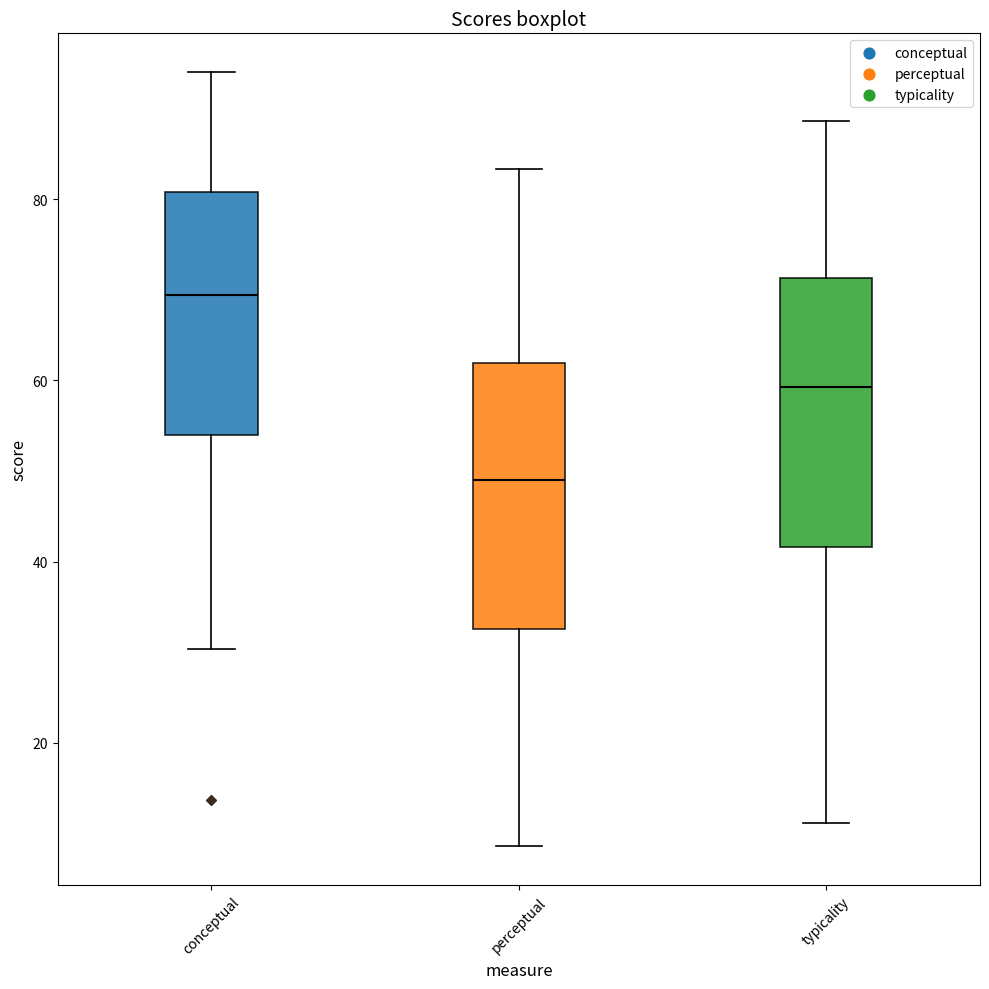

Reading left to right, transcribe this box plot: for each box, give where its median line is, the range the box spans, and where its two whiskers end, as read against the y-axis. The values are not printed on the chart, so give them approximately, as read against the axis.

conceptual: median 70, box 54 to 80, whiskers 30 to 94
perceptual: median 48, box 32 to 62, whiskers 8 to 84
typicality: median 60, box 42 to 72, whiskers 12 to 88